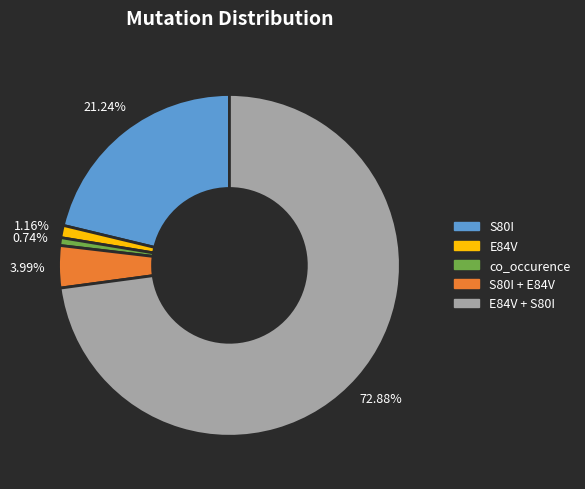

Does any single category account for the majority?

Yes